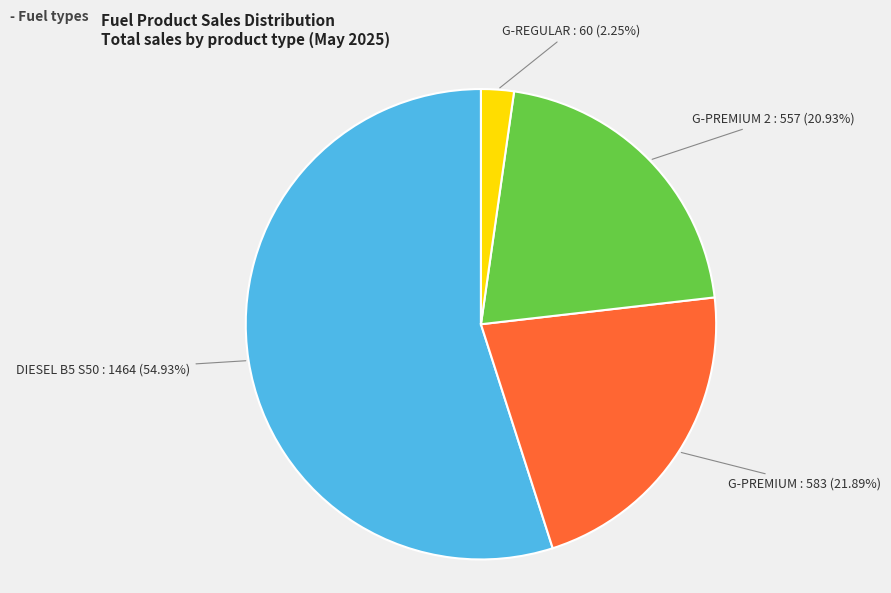

Is there a majority slice in this chart?

Yes